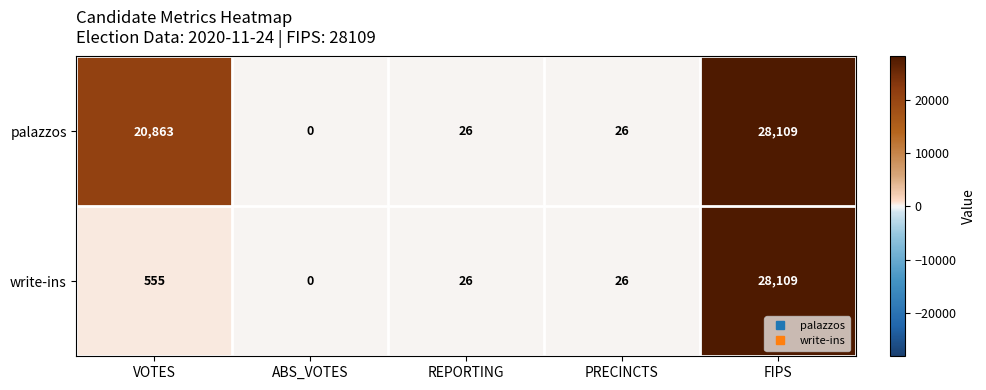

What is the difference between the highest and lowest values at VOTES?

20308